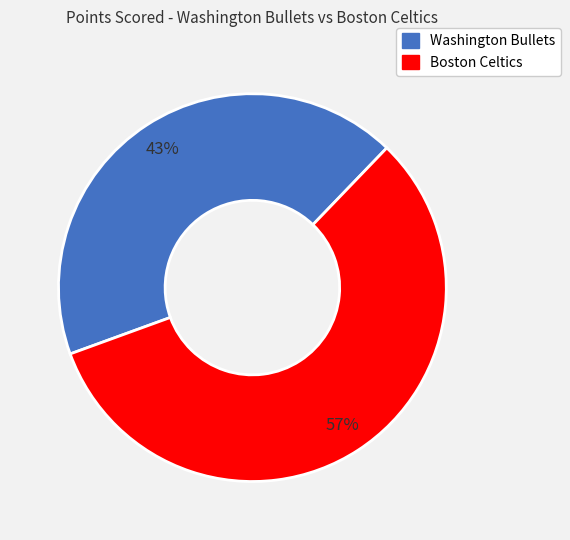

Which slice is the smallest?

Washington Bullets